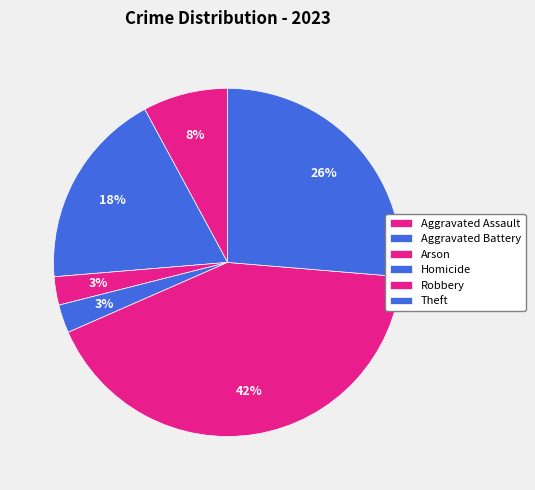

What percentage is the Theft slice, to the nearest percent?

26%